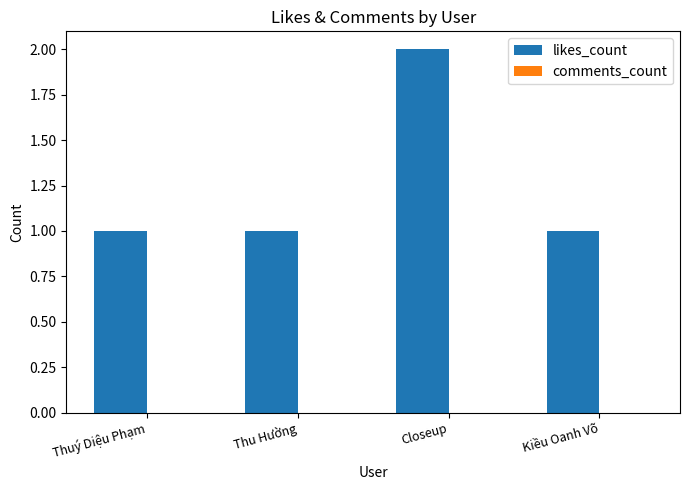

Reading left to right, extract all data points from this chart.

1	1	2	1